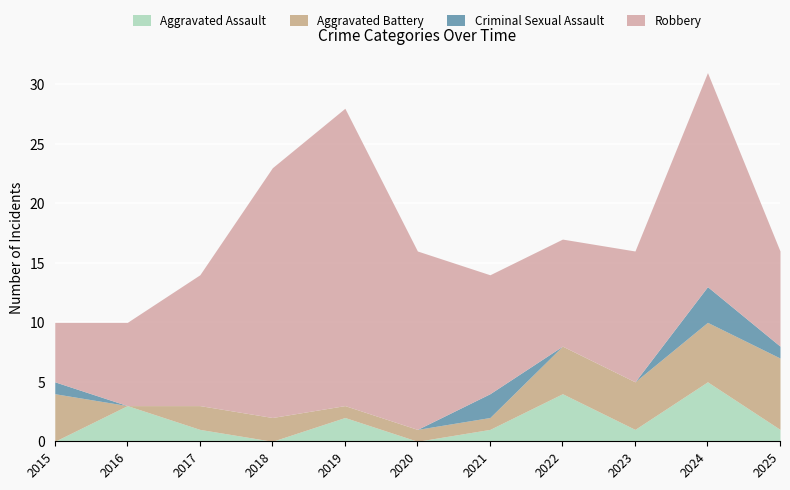

Reading left to right, list all the values displayed in this chart.

Aggravated Assault: 2015=0	2016=3	2017=1	2018=0	2019=2	2020=0	2021=1	2022=4	2023=1	2024=5	2025=1
Aggravated Battery: 2015=4	2016=0	2017=2	2018=2	2019=1	2020=1	2021=1	2022=4	2023=4	2024=5	2025=6
Criminal Sexual Assault: 2015=1	2016=0	2017=0	2018=0	2019=0	2020=0	2021=2	2022=0	2023=0	2024=3	2025=1
Robbery: 2015=5	2016=7	2017=11	2018=21	2019=25	2020=15	2021=10	2022=9	2023=11	2024=18	2025=8